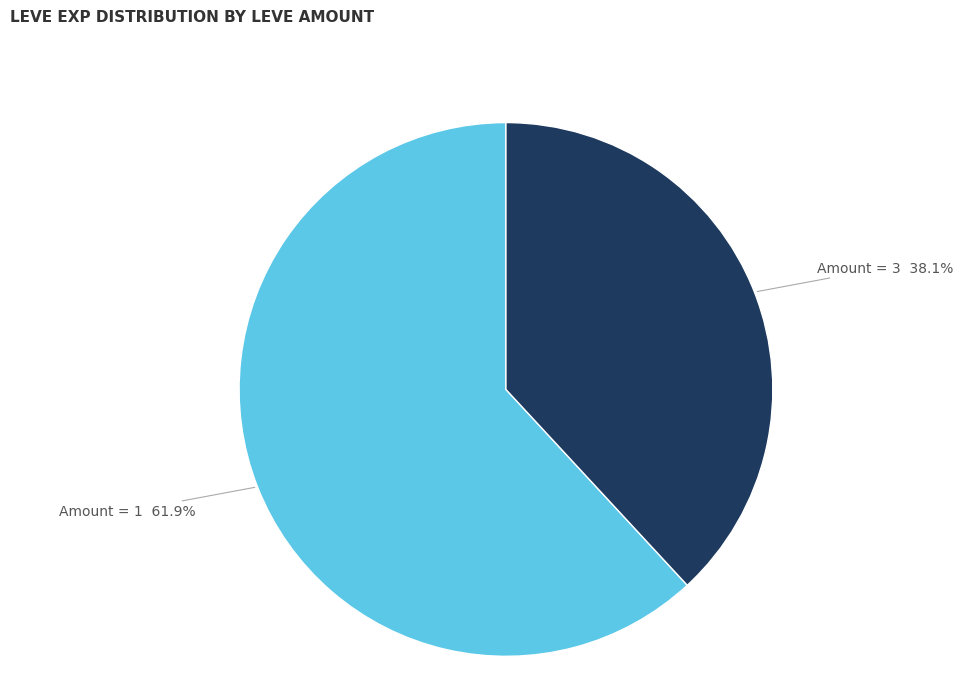

Approximately how many times larger is the value at Amount = 1 compared to Amount = 3?

1.6